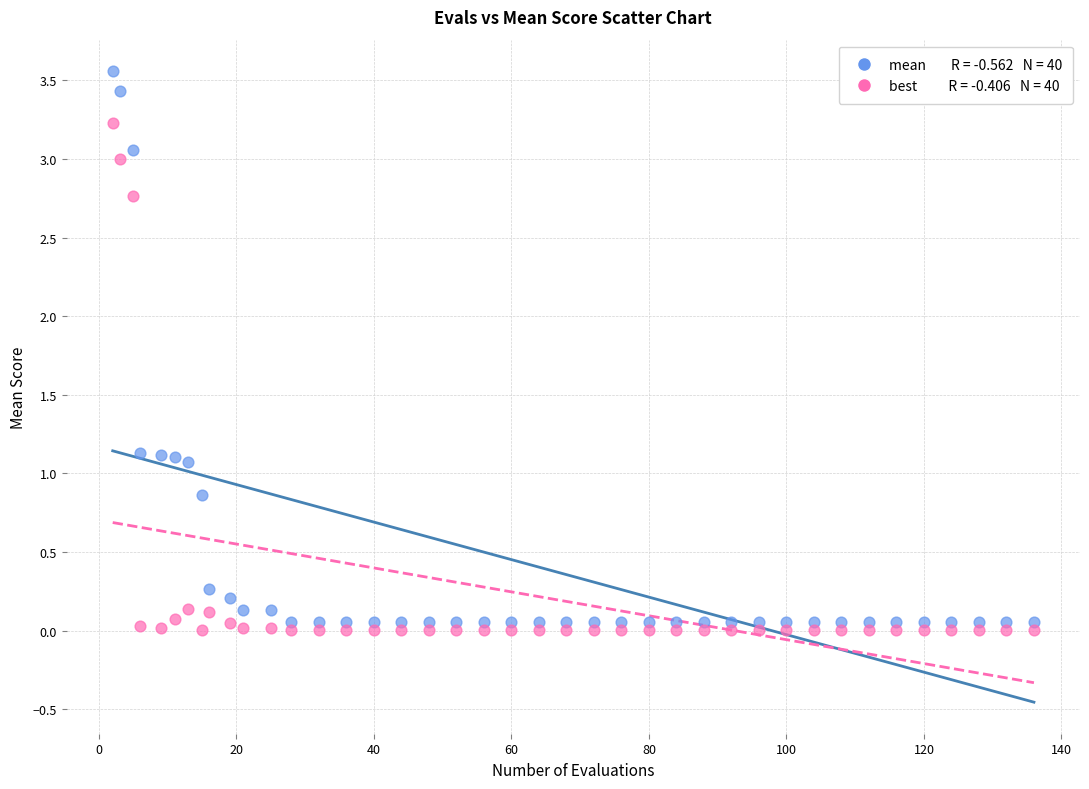

Across all data points, what is the range of X values (max minus min)?

134.0